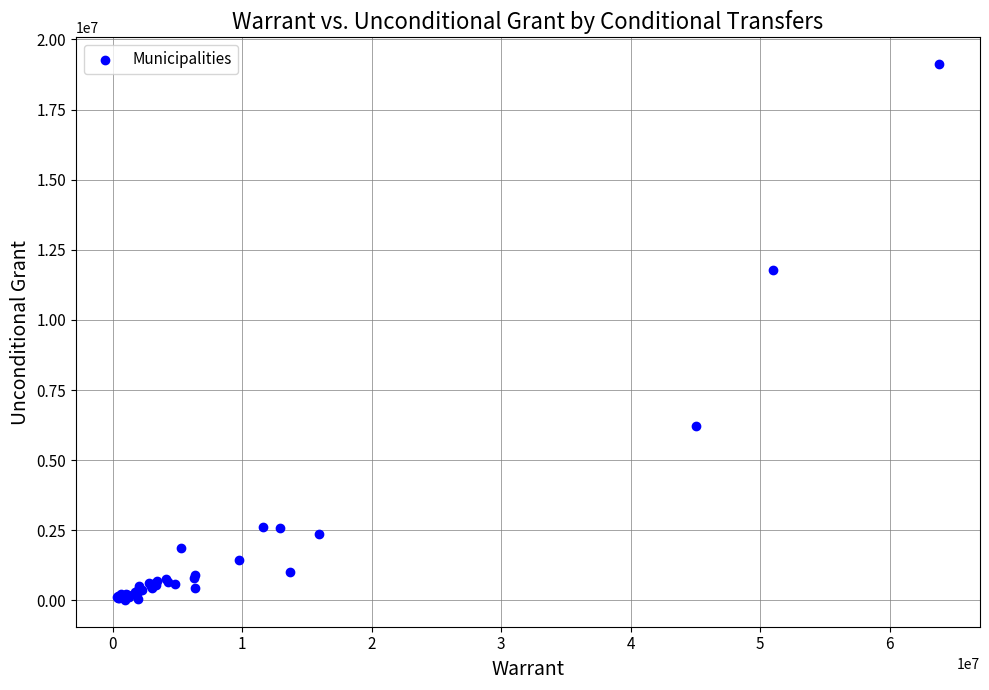

What Y value in the scatter plot is closest to 9567690?

11795824